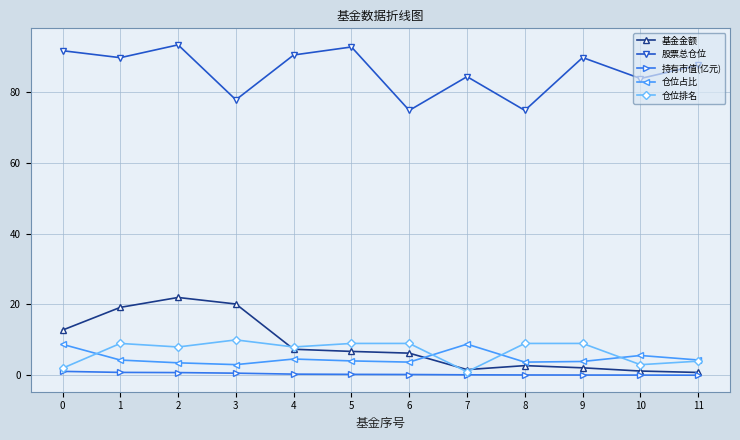

What is the value of the 基金金额 point at the 2nd from the left?

19.2